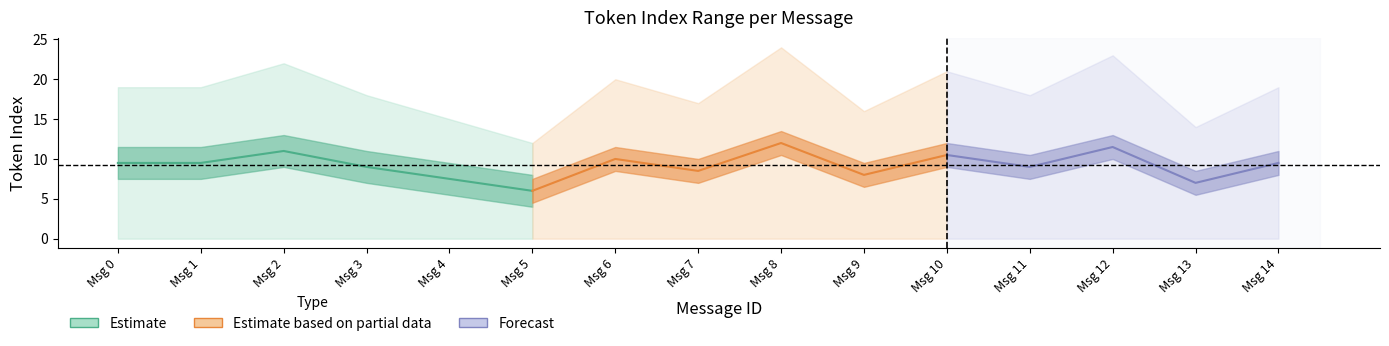

True or false: min_token_index and mean_token_index intersect in this chart.

False